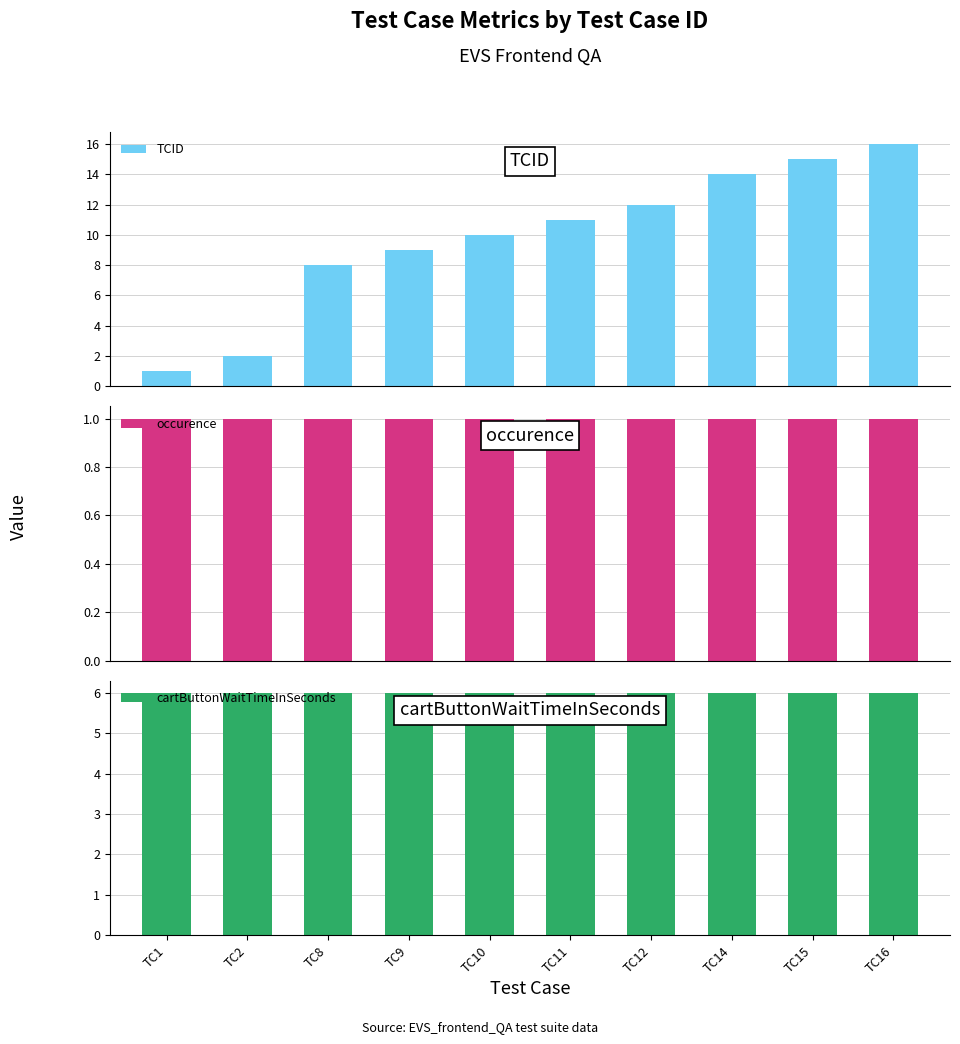

Where does the TCID series first go above 11?

TC12